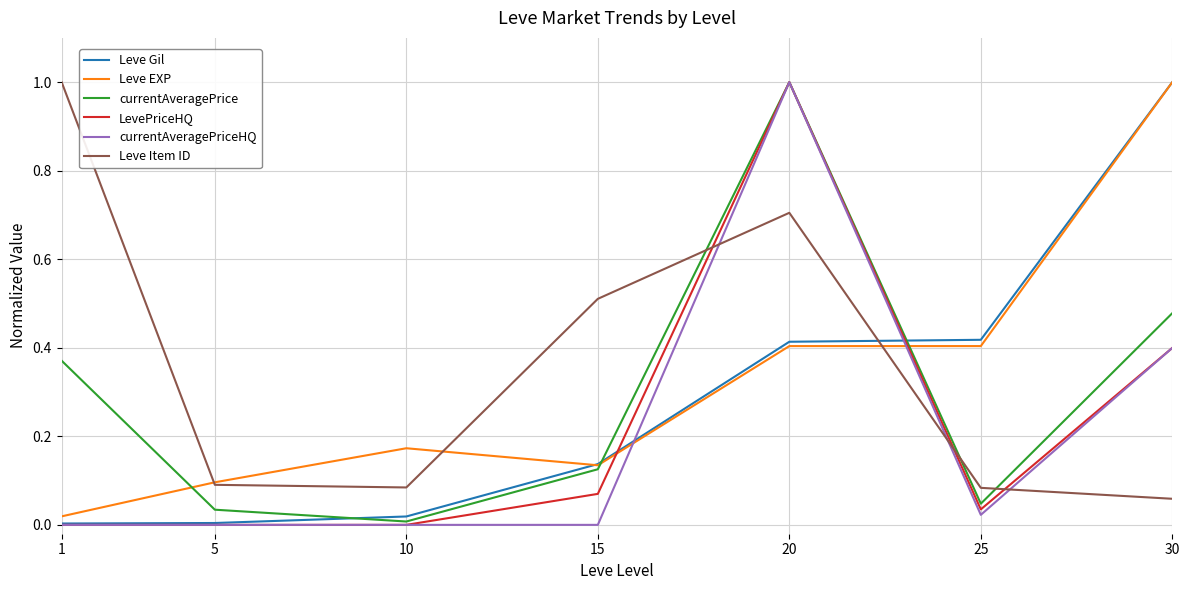

Is the value of currentAveragePrice at 5 greater than the value of Leve Item ID at 15?

No